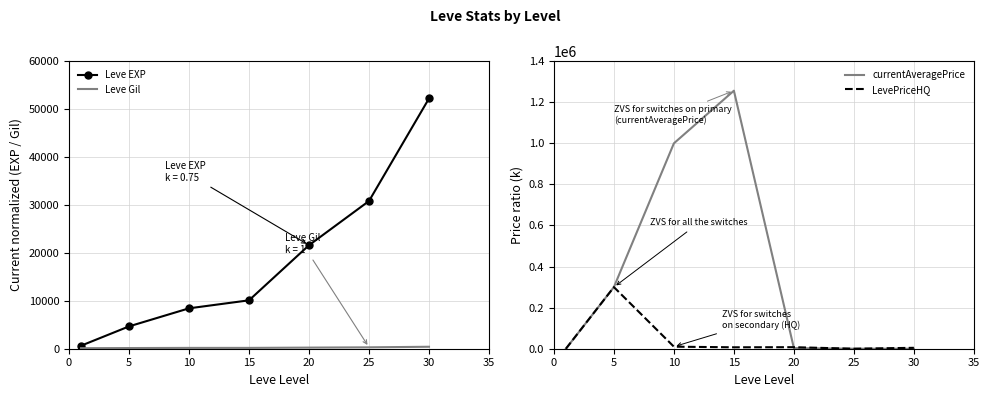

True or false: Leve EXP has more than 0 interior local peaks.

False